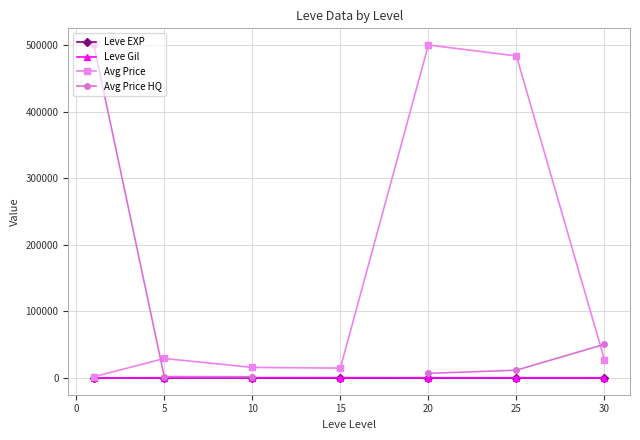

How many series are shown in this chart?

4